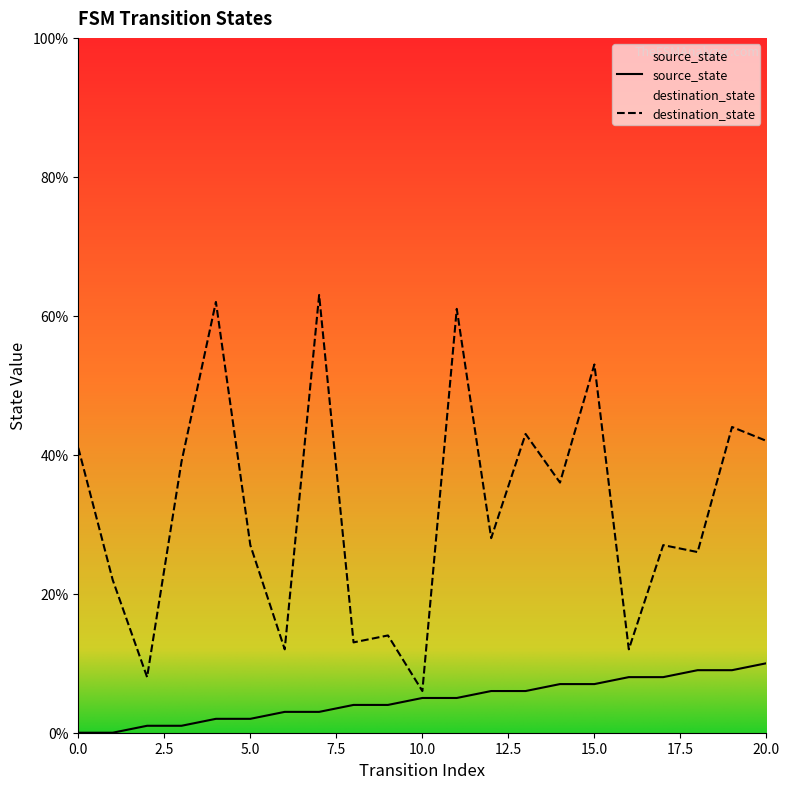

How many values in the source_state series are below 5?

10